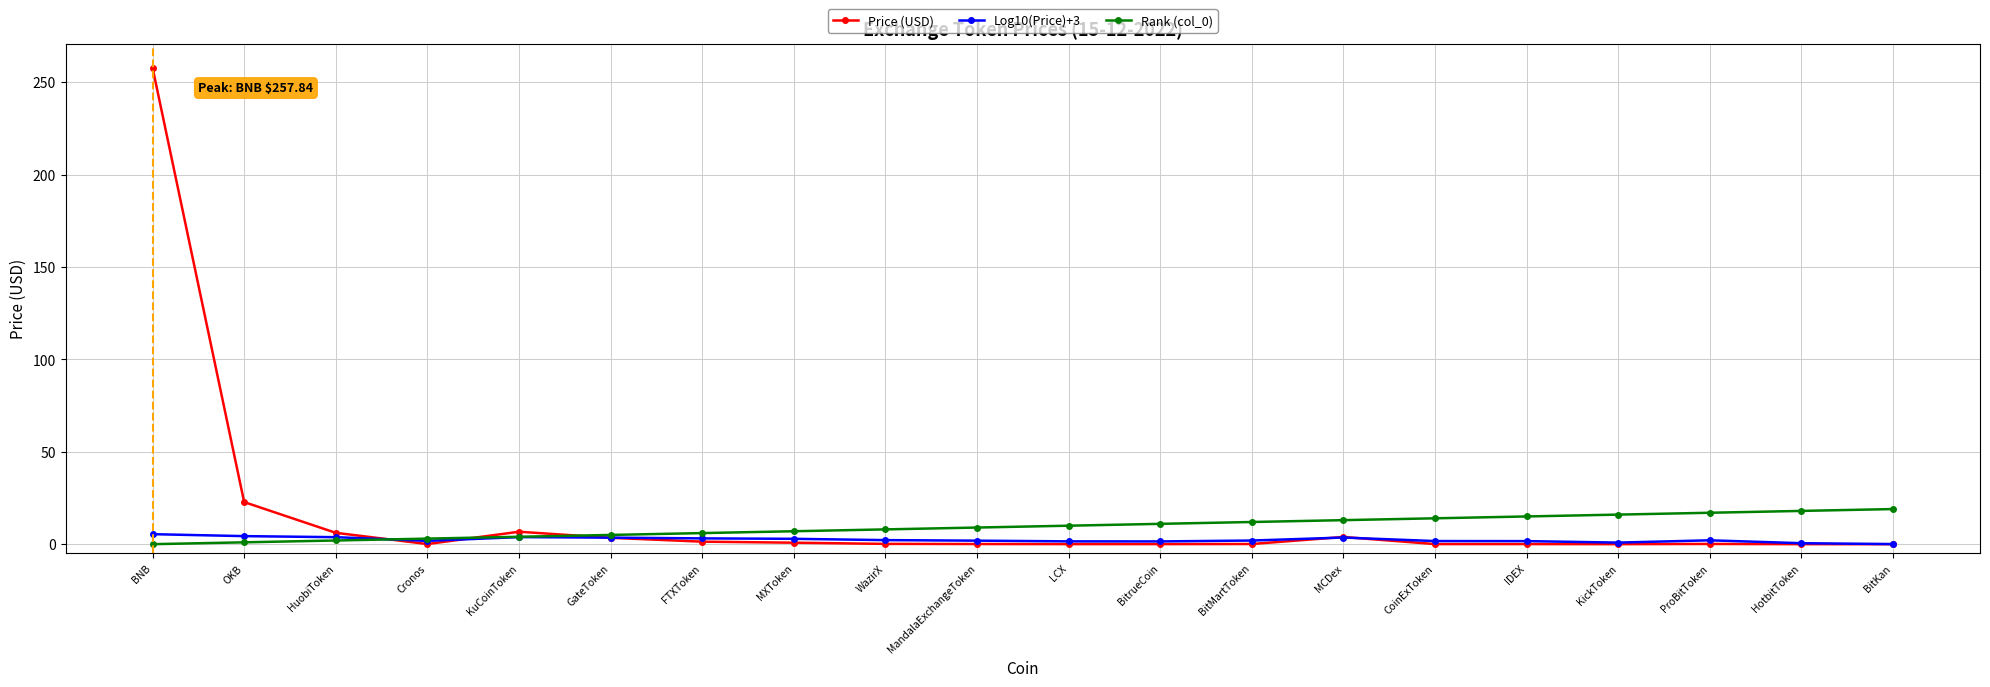

The Price (USD) series shows 6.1 at HuobiToken. True or false?

True